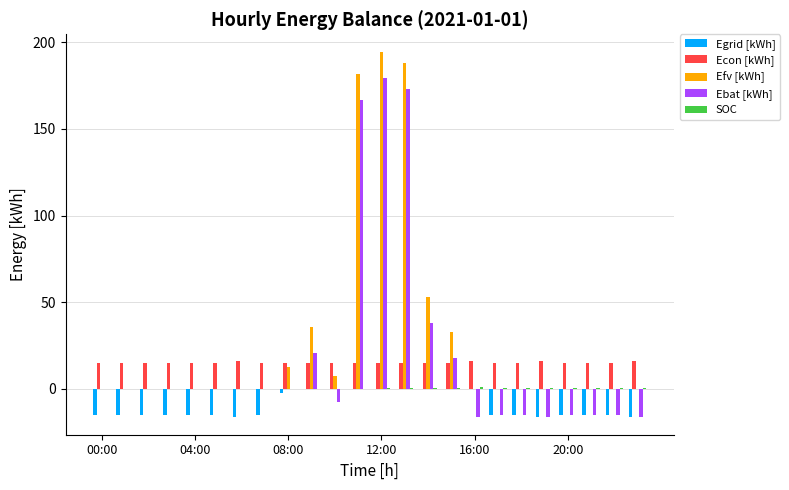

What is the sum of all Egrid [kWh] values?

-230.2